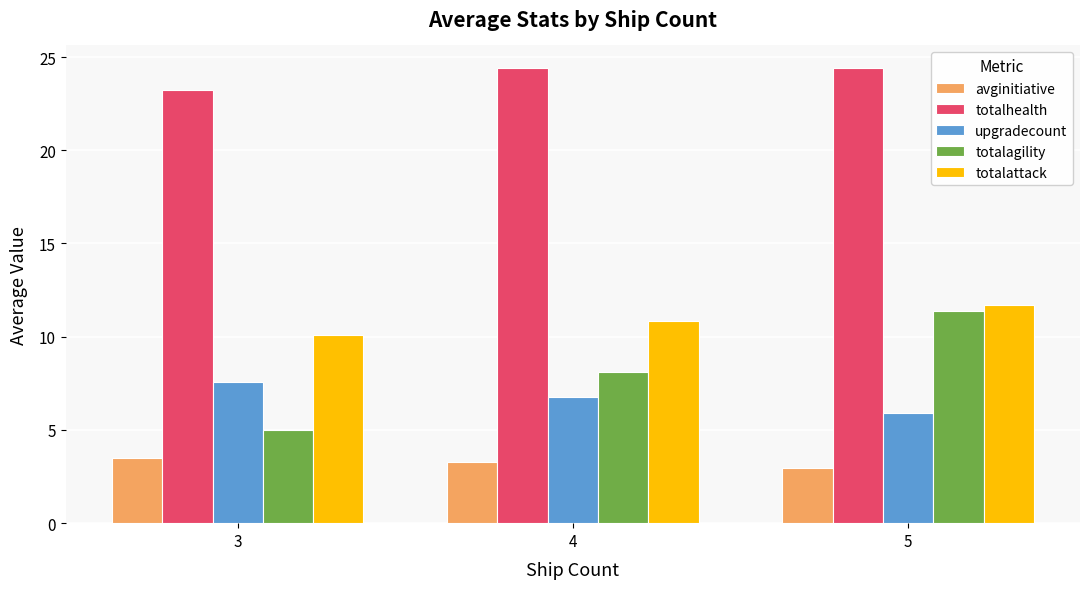

At which category is the sum across all series the highest?

5